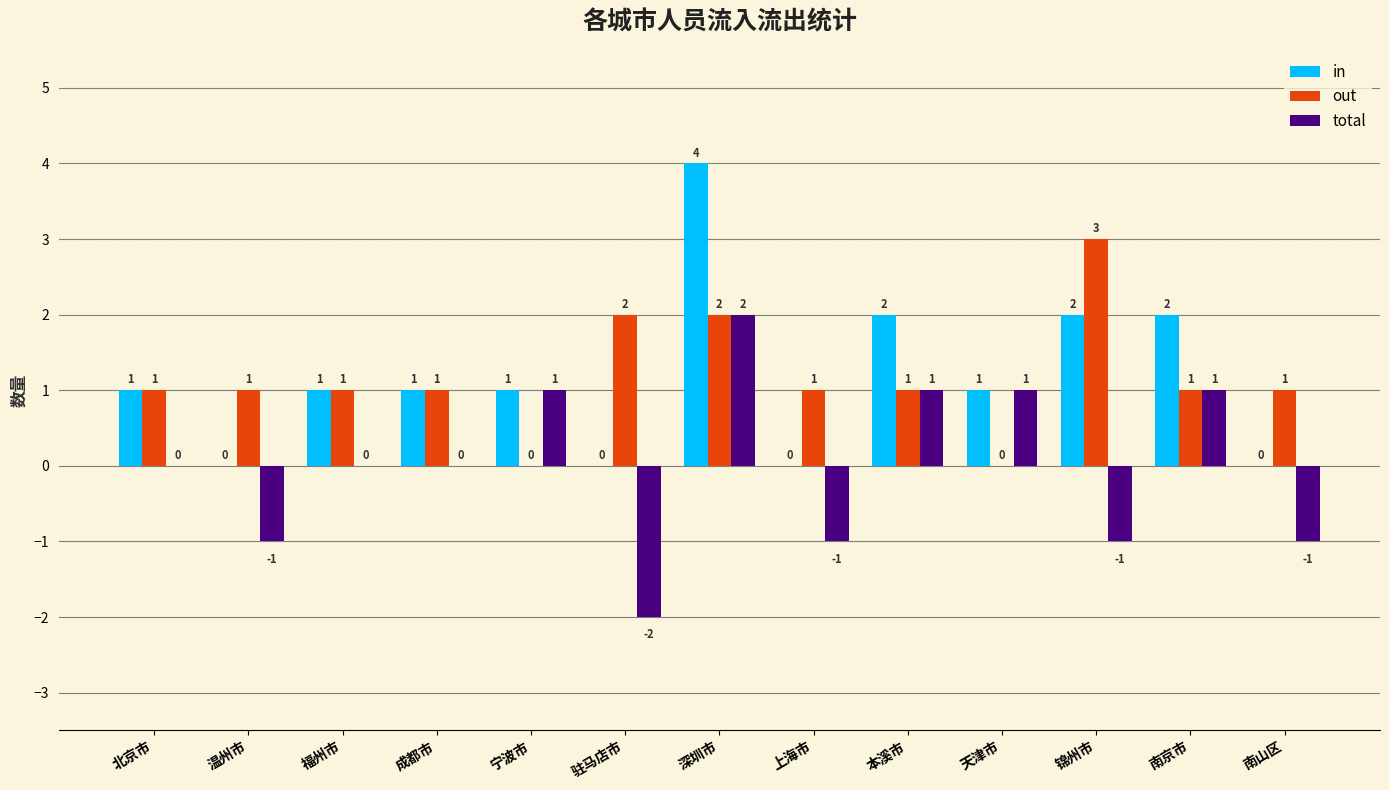

At which label does in reach its peak?

深圳市